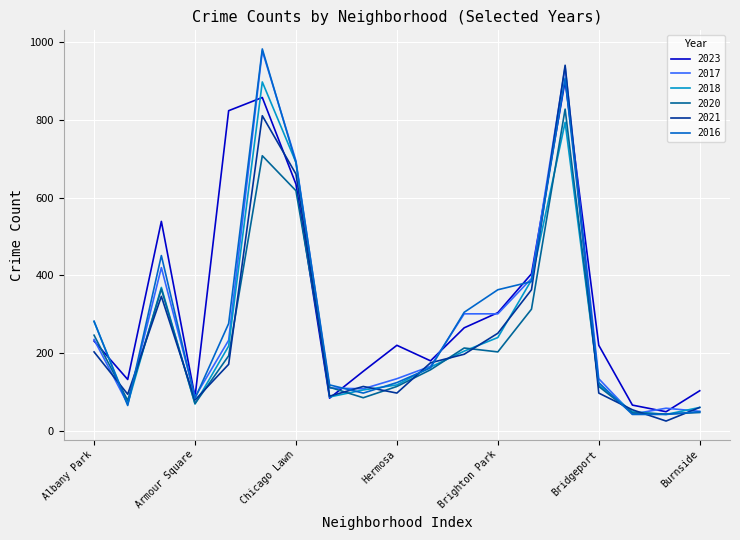

What is the highest value of the 2023 series?

901